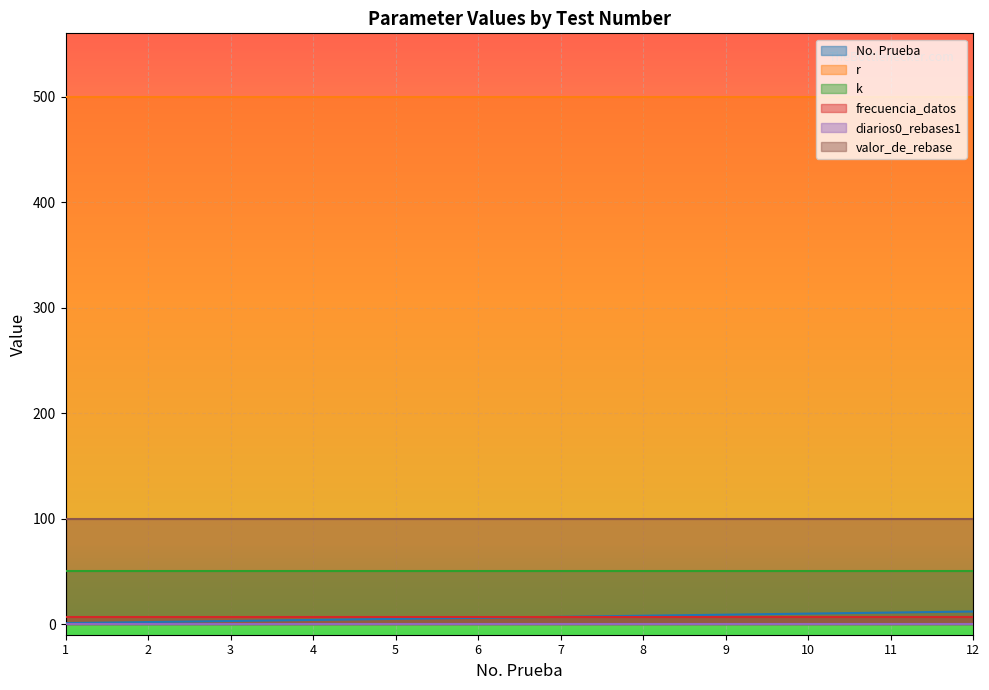

What value does the r series have at 7?

500